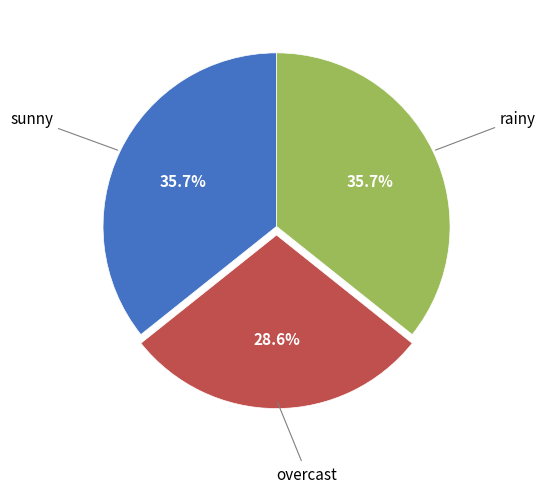

Is there any slice that represents more than half of the pie?

No